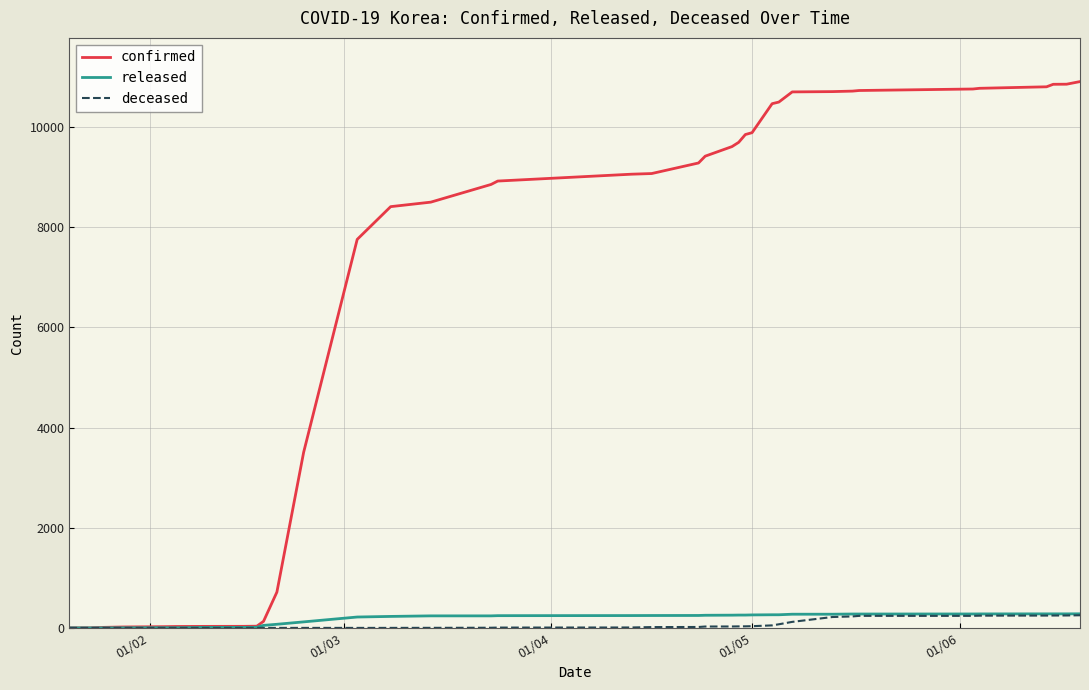

What is the highest value of the deceased series?

252